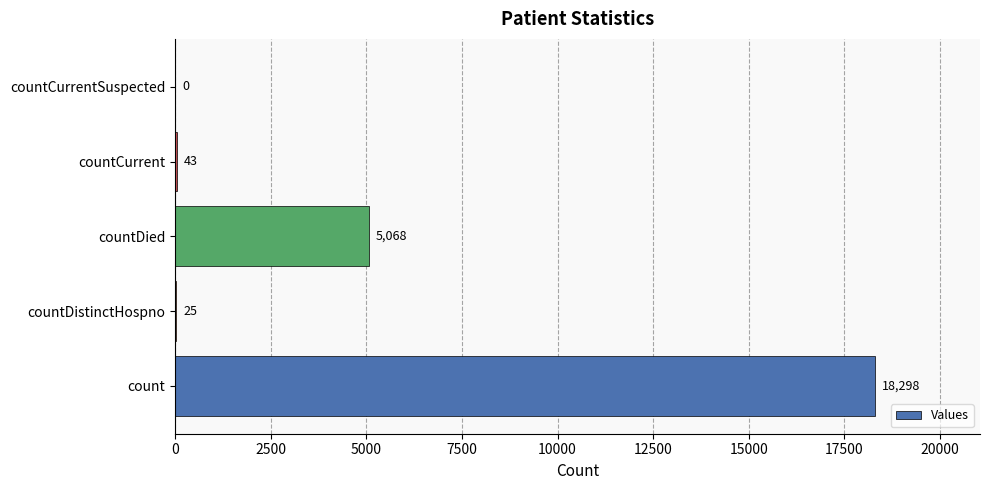

Is it true that the value at countDistinctHospno is 25?

True